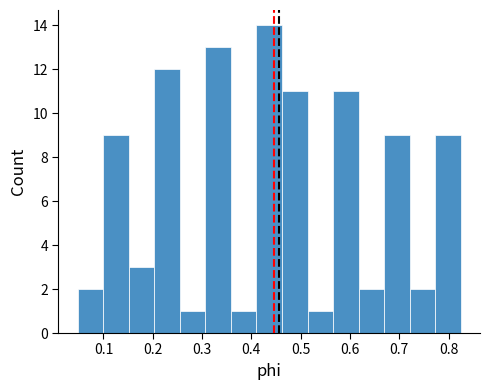

Over which range of the x-axis is the bar tallest?

0.41 to 0.46